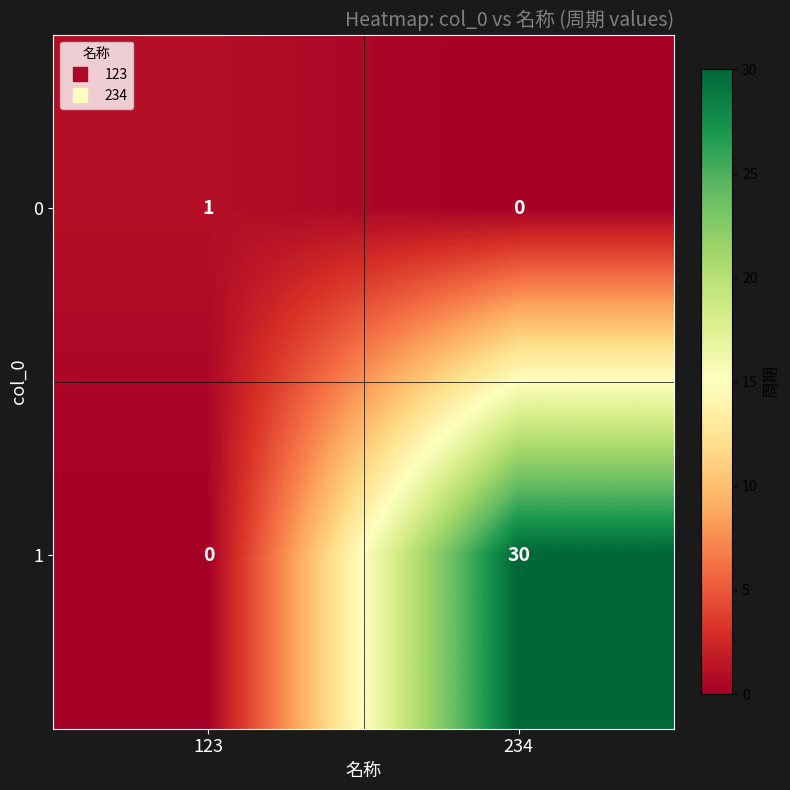

List the series in order of their overall mean, lowest first.

0, 1